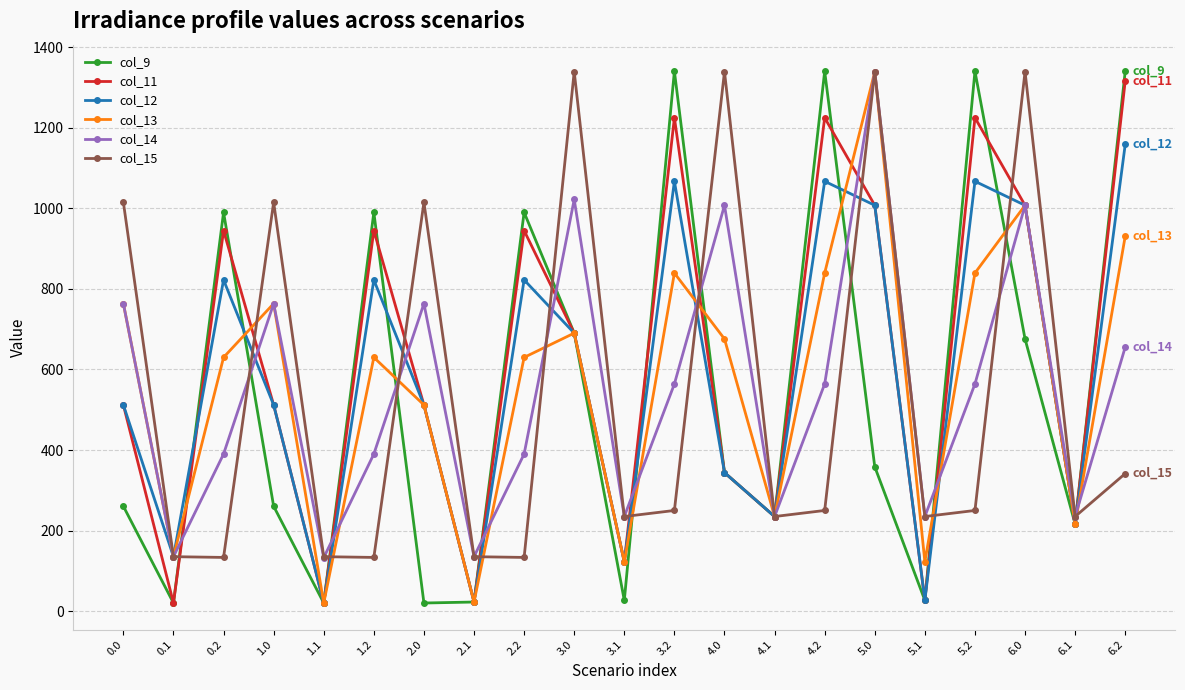

What is the value of the col_15 point at the 20th from the left?

235.0